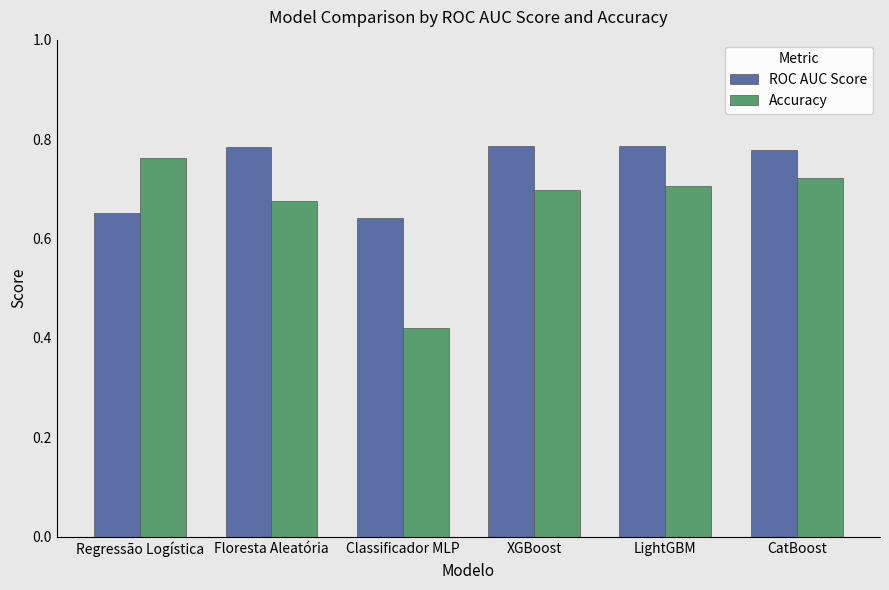

True or false: Accuracy has a value of 0.1 at Classificador MLP.

False